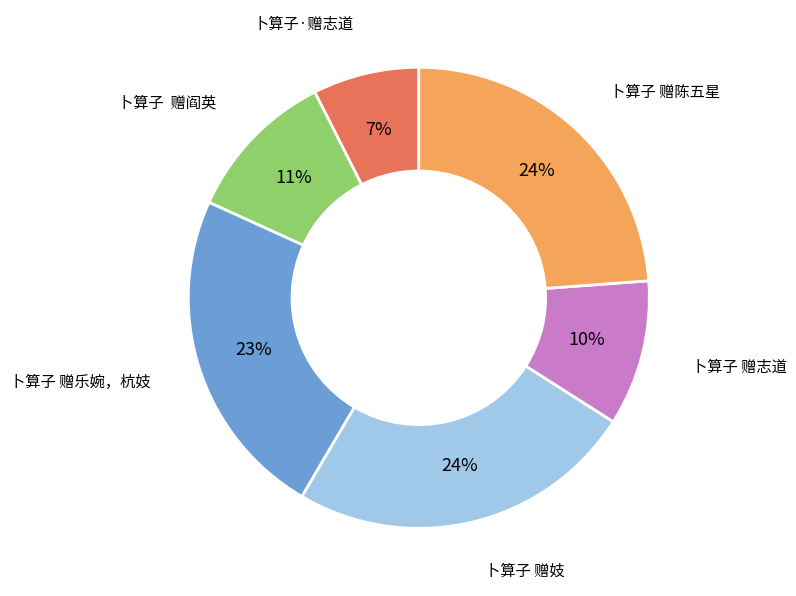

The 卜算子 赠陈五星 slice represents 24% of the pie. True or false?

True